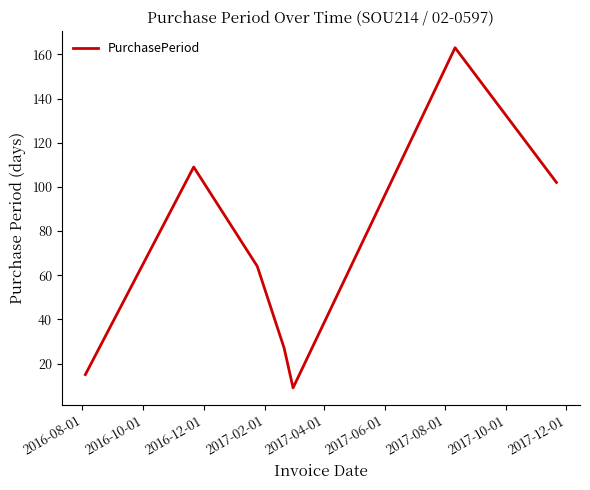

What is the difference between the maximum and minimum values?

154